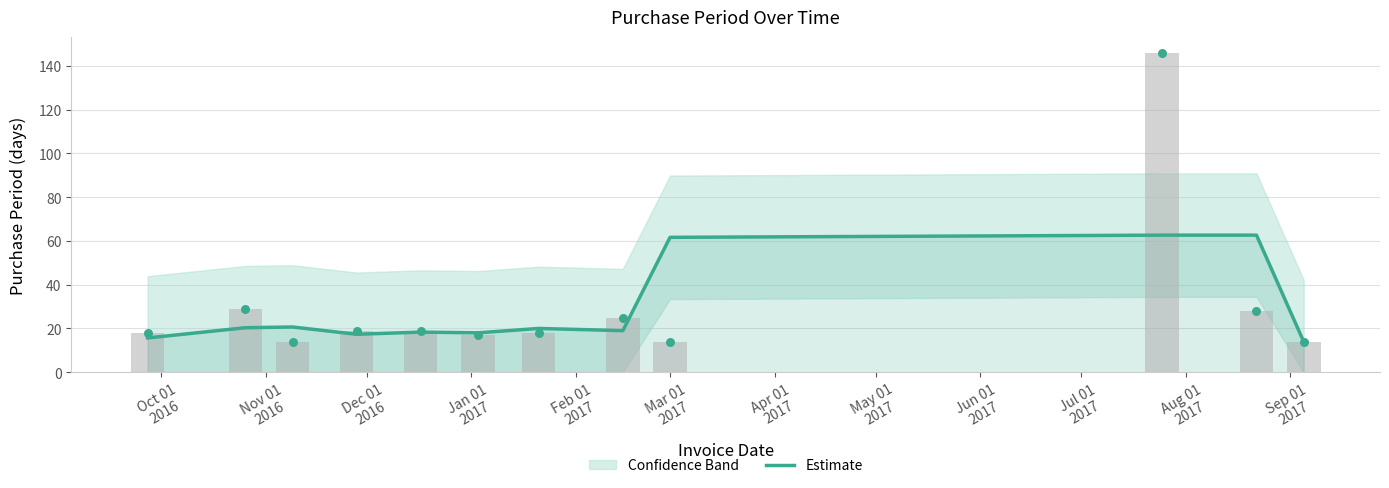

Approximately how many times larger is the value at Sep 01
2017 compared to Jun 01
2017?

0.2